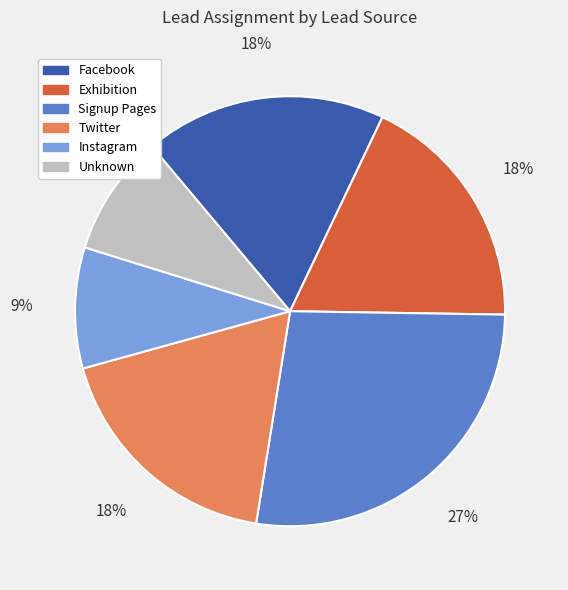

How many segments does this pie chart have?

6